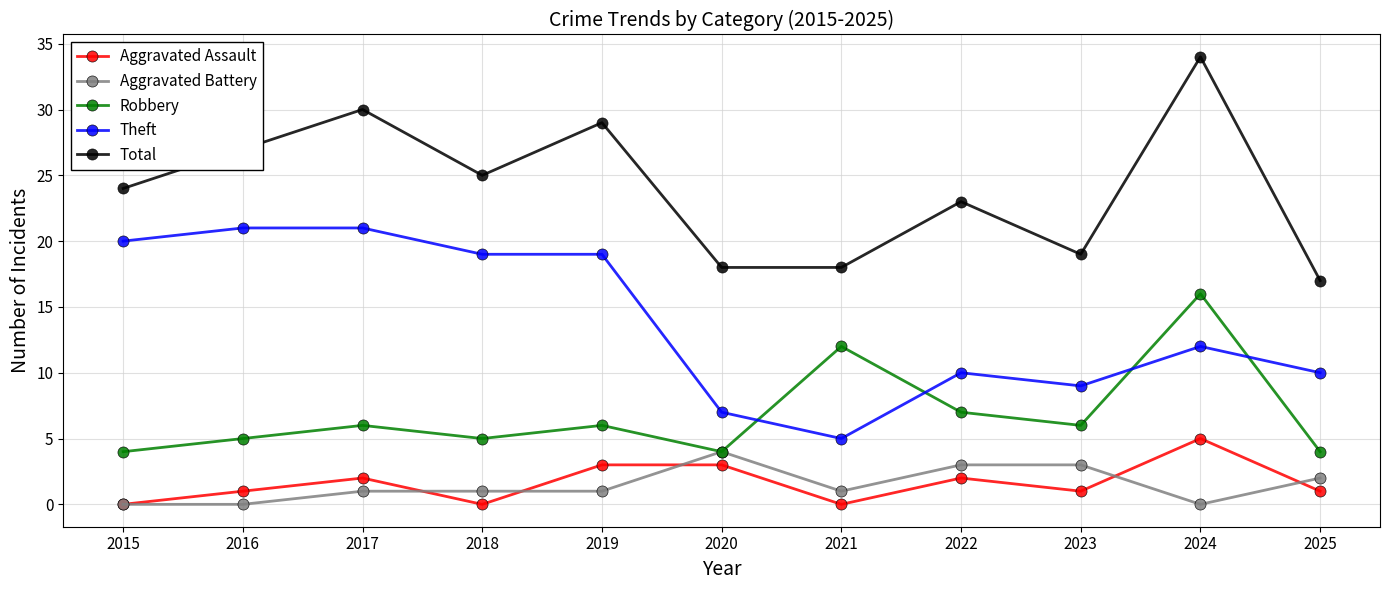

True or false: Total has a value of 21 at 2024.

False